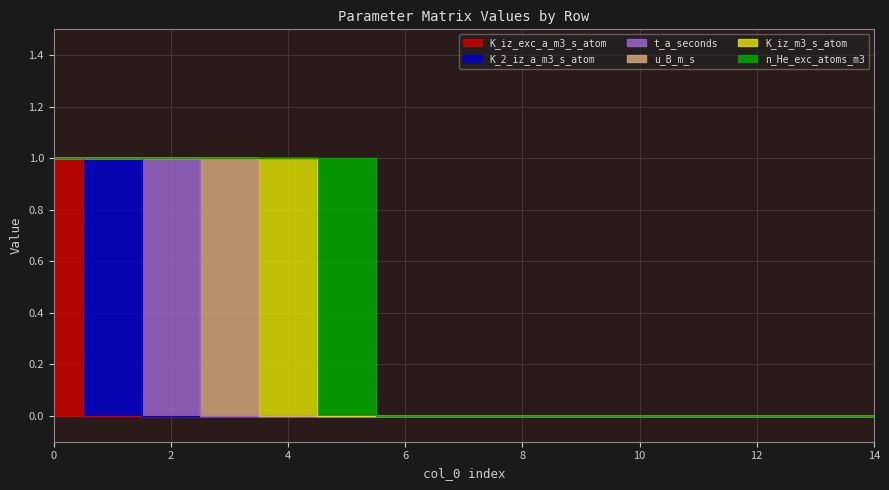

Which series has the largest total across all categories?

K_iz_exc_a_m3_s_atom